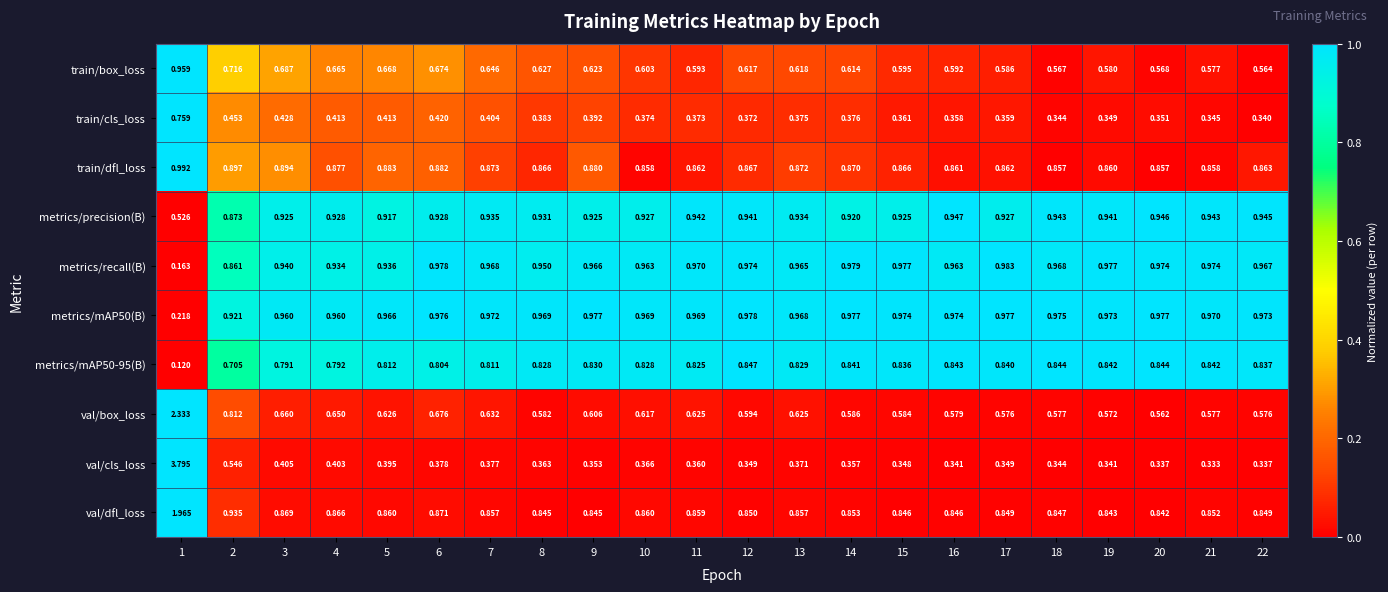

Between 11 and 15, which series saw the biggest shift?

val/box_loss